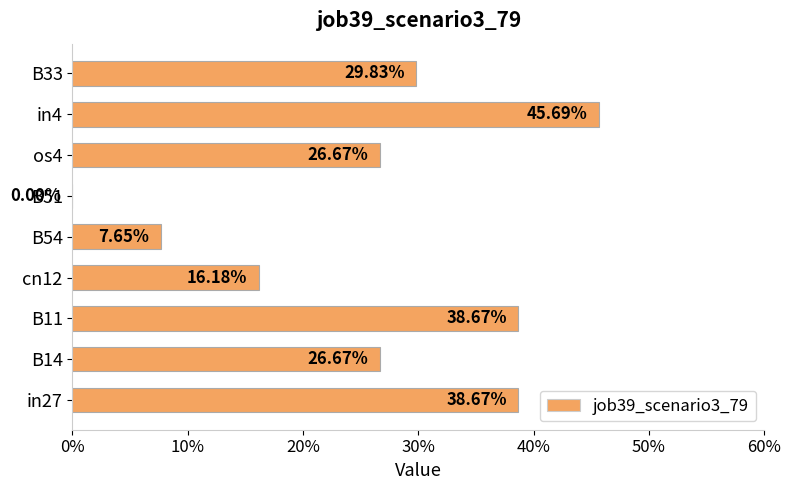

How many values are between 0 and 1?

9